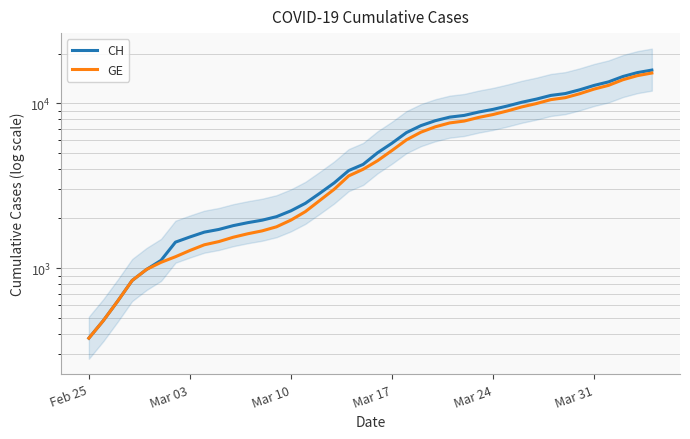

Which series has the widest spread of values?

CH